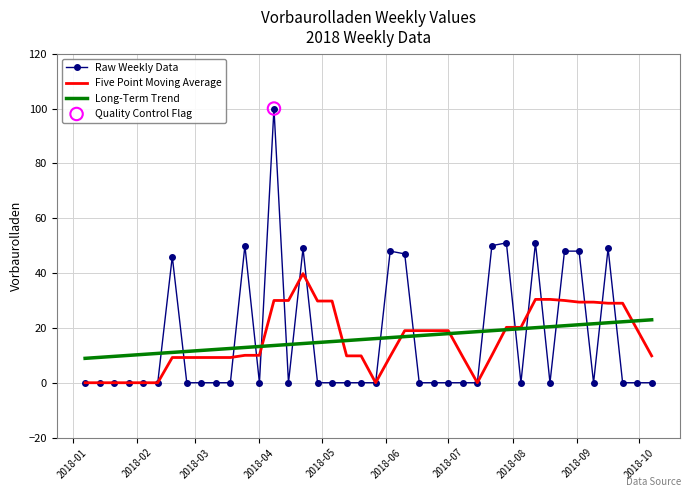

What is the highest value of the Five Point Moving Average series?

39.8